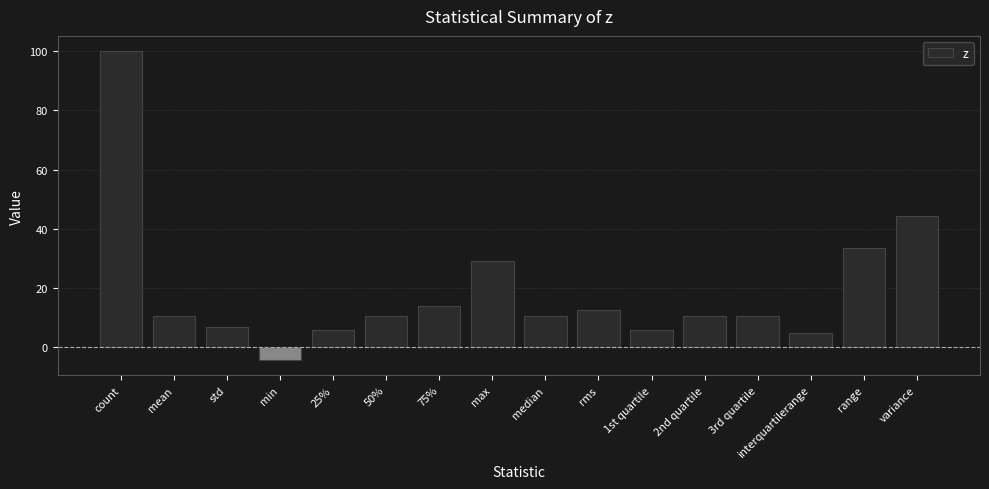

How many values exceed 10?

11